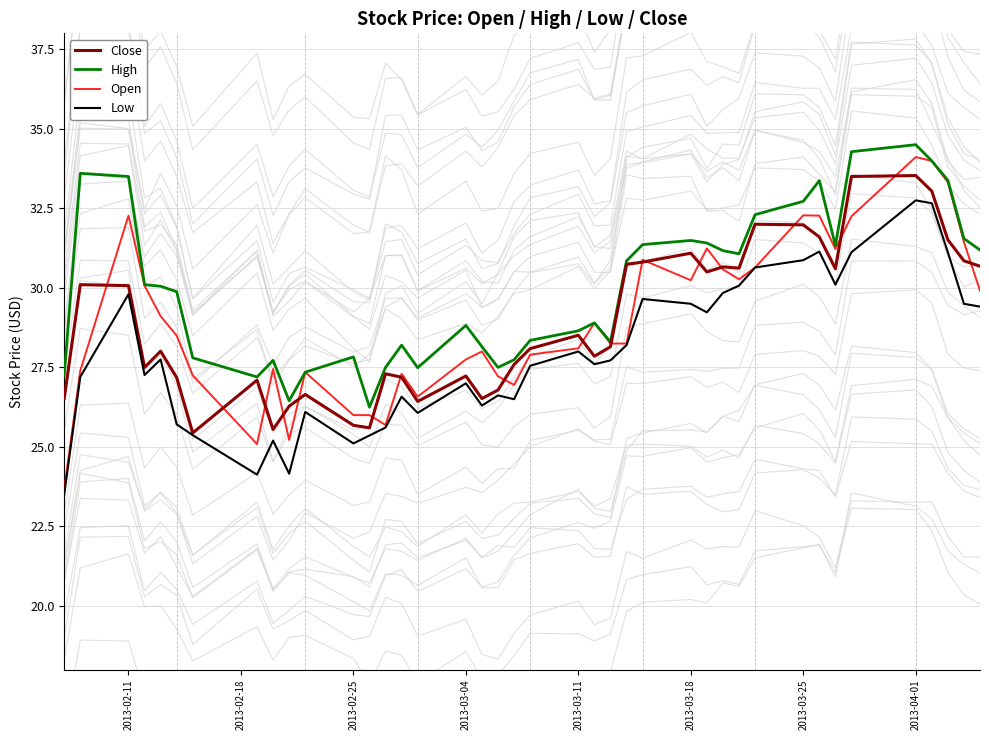

The value of Open at 2013-03-18 is 30.2. True or false?

True